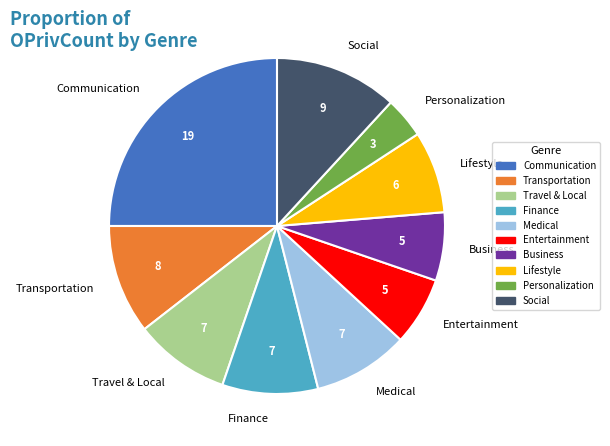

Is there any slice that represents more than half of the pie?

No